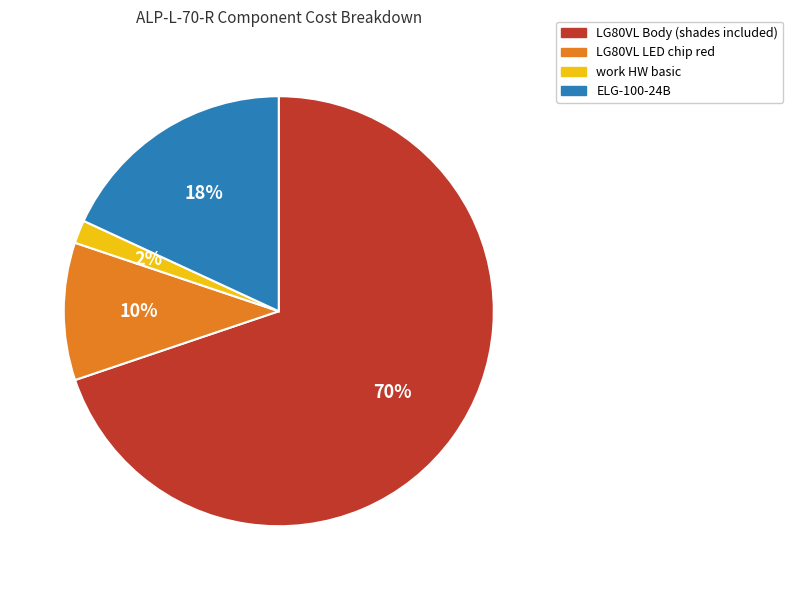

Between LG80VL Body (shades included) and LG80VL LED chip red, which is larger?

LG80VL Body (shades included)